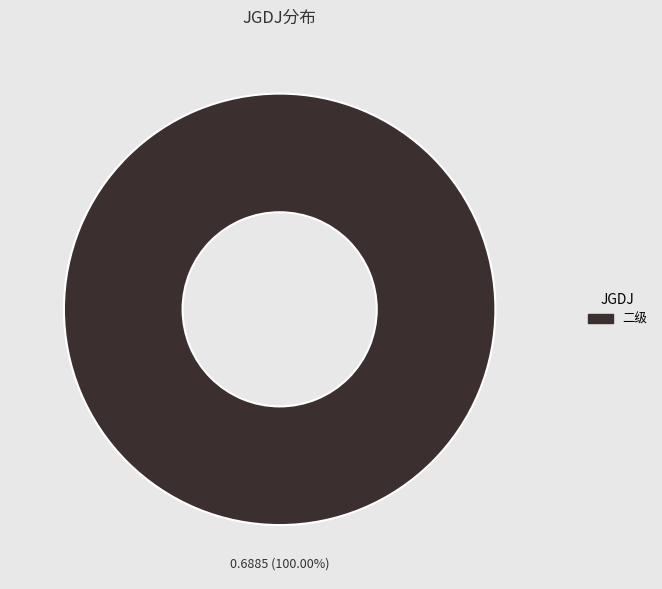

Does any single category account for the majority?

Yes